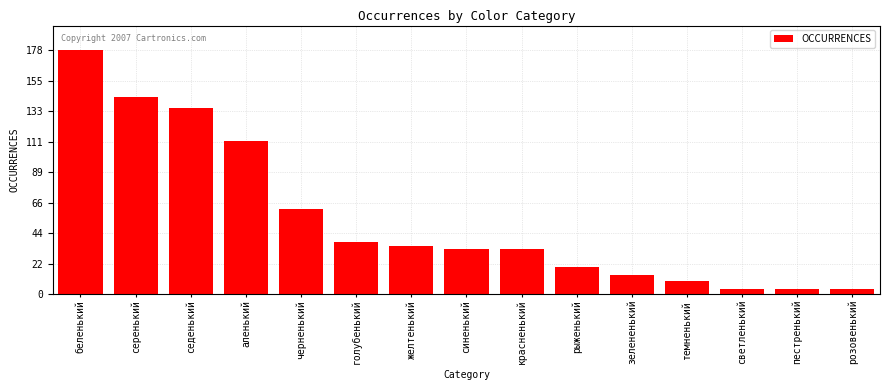

Reading left to right, list all the values displayed in this chart.

беленький=178	серенький=144	седенький=136	аленький=112	черненький=62	голубенький=38	желтенький=35	синенький=33	красненький=33	рыженький=20	зелененький=14	темненький=10	светленький=4	пестренький=4	розовенький=4